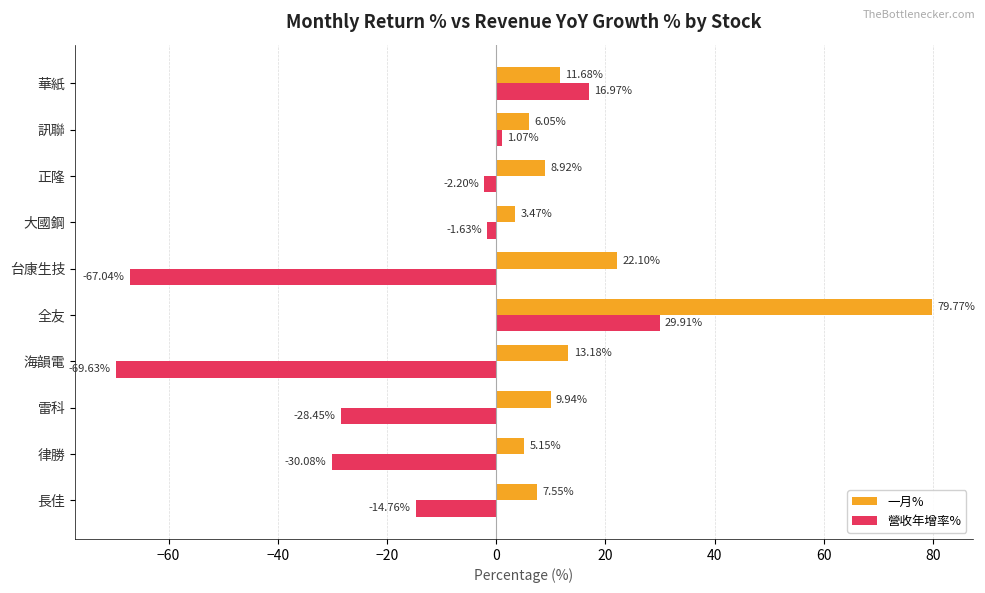

List the series in order of their peak value, highest first.

一月%, 營收年增率%